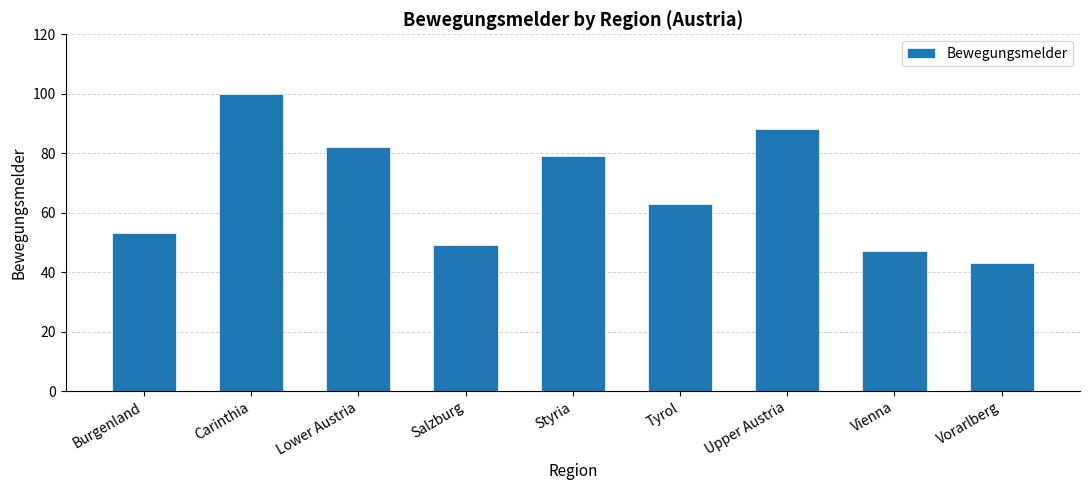

Reading left to right, transcribe all the data shown in this chart.

53	100	82	49	79	63	88	47	43